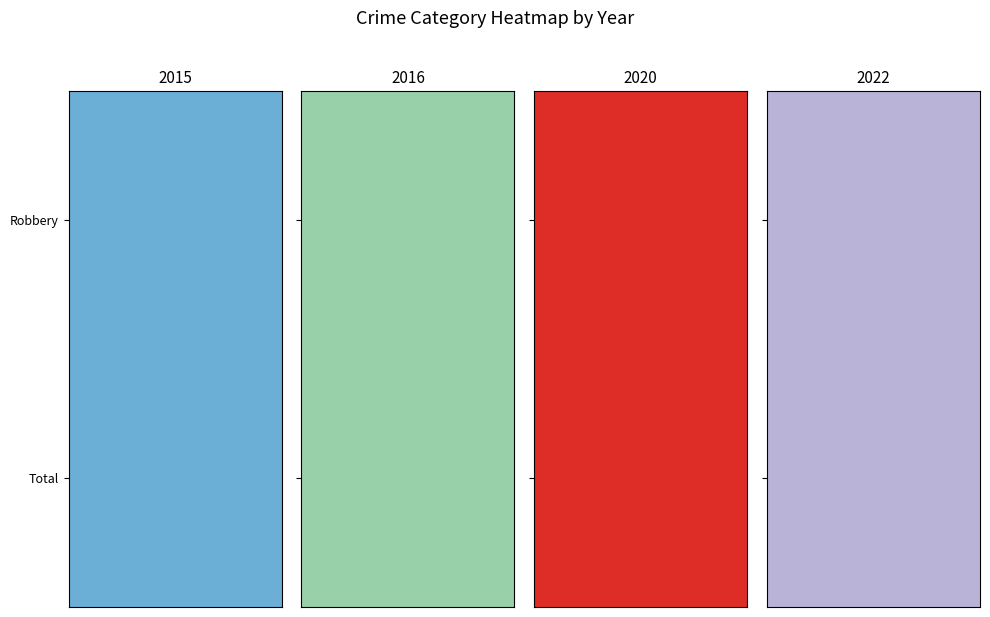

At which category does the chart reach its peak across all series?

2015